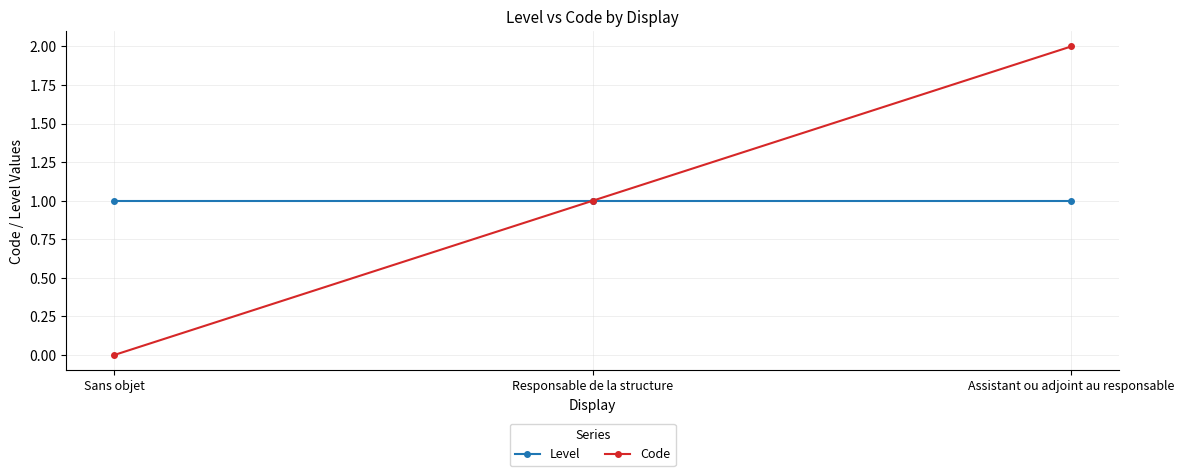

At how many categories does at least one series exceed 0?

3